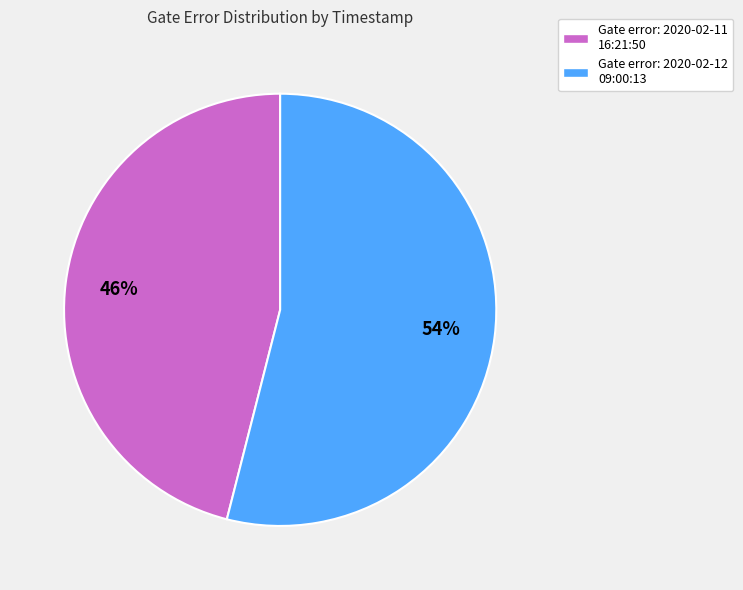

How many segments does this pie chart have?

2